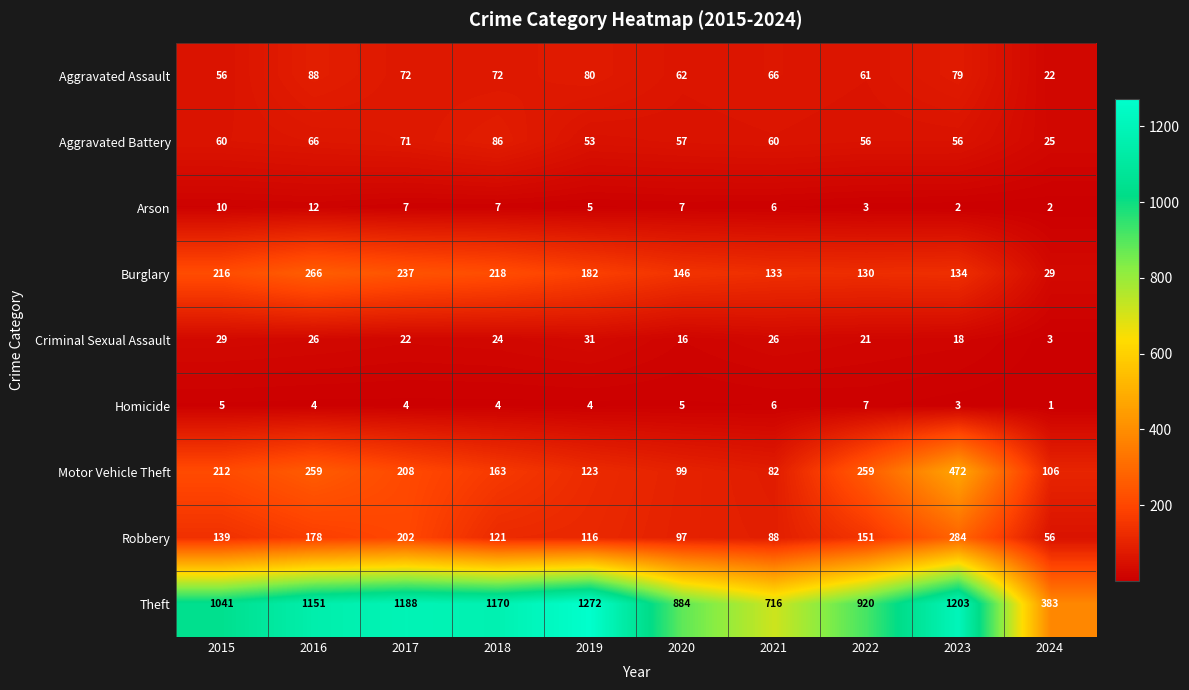

At how many categories does at least one series exceed 883?

8